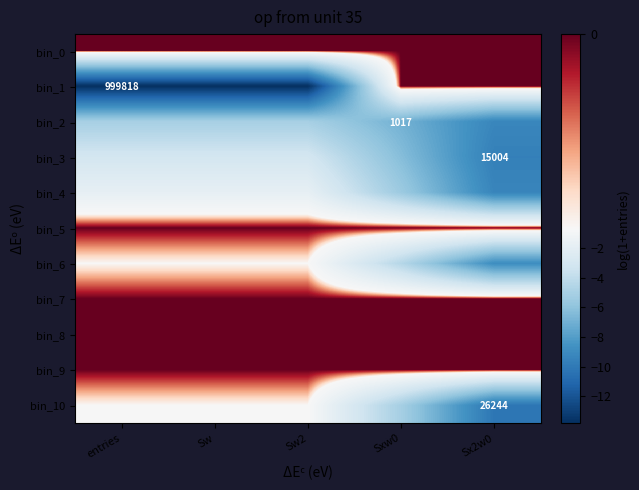

Rank the categories by bin_2 value from lowest to highest.

Sx2w0, Sxw0, entries, Sw, Sw2